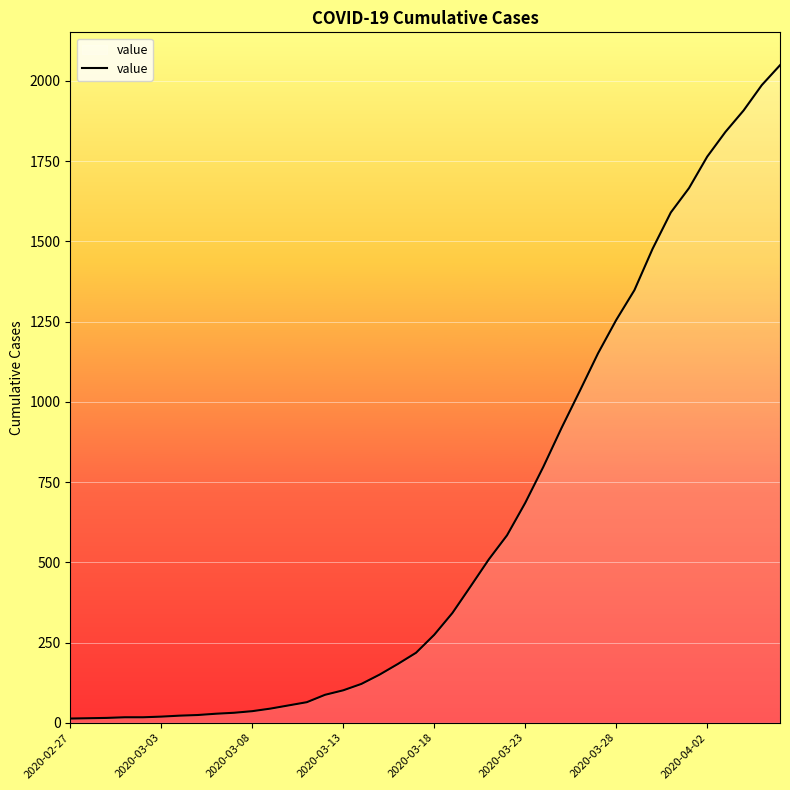

What is the maximum value shown in the chart?

2049